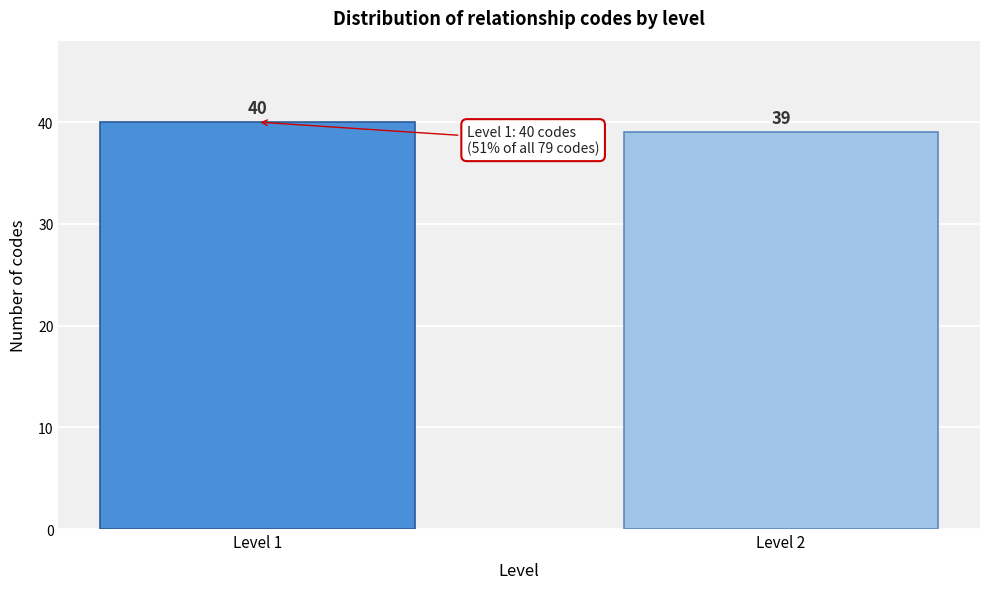

Reading left to right, extract all data points from this chart.

Level 1=40	Level 2=39